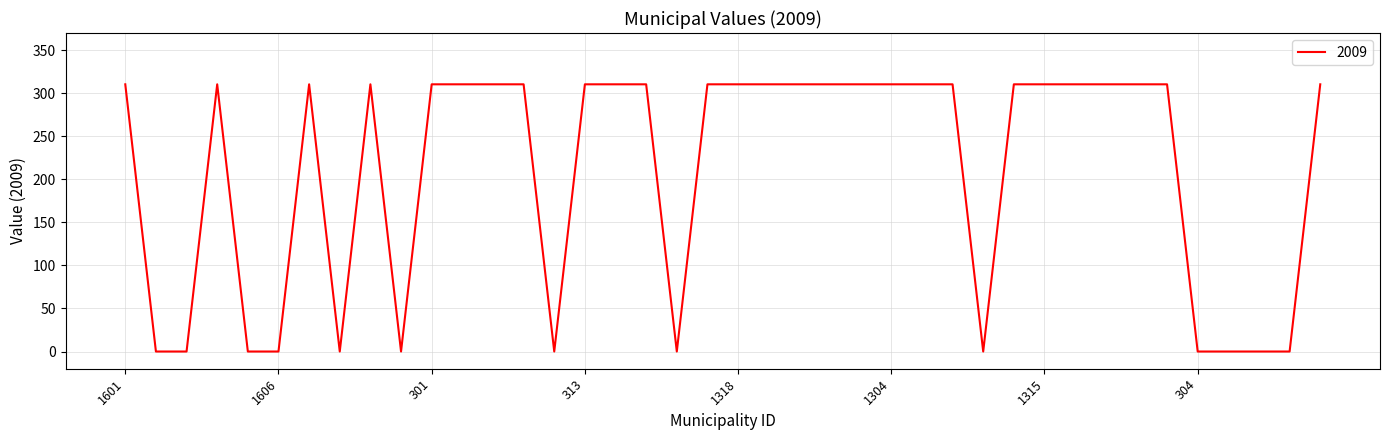

What is the greatest value displayed?

310.4